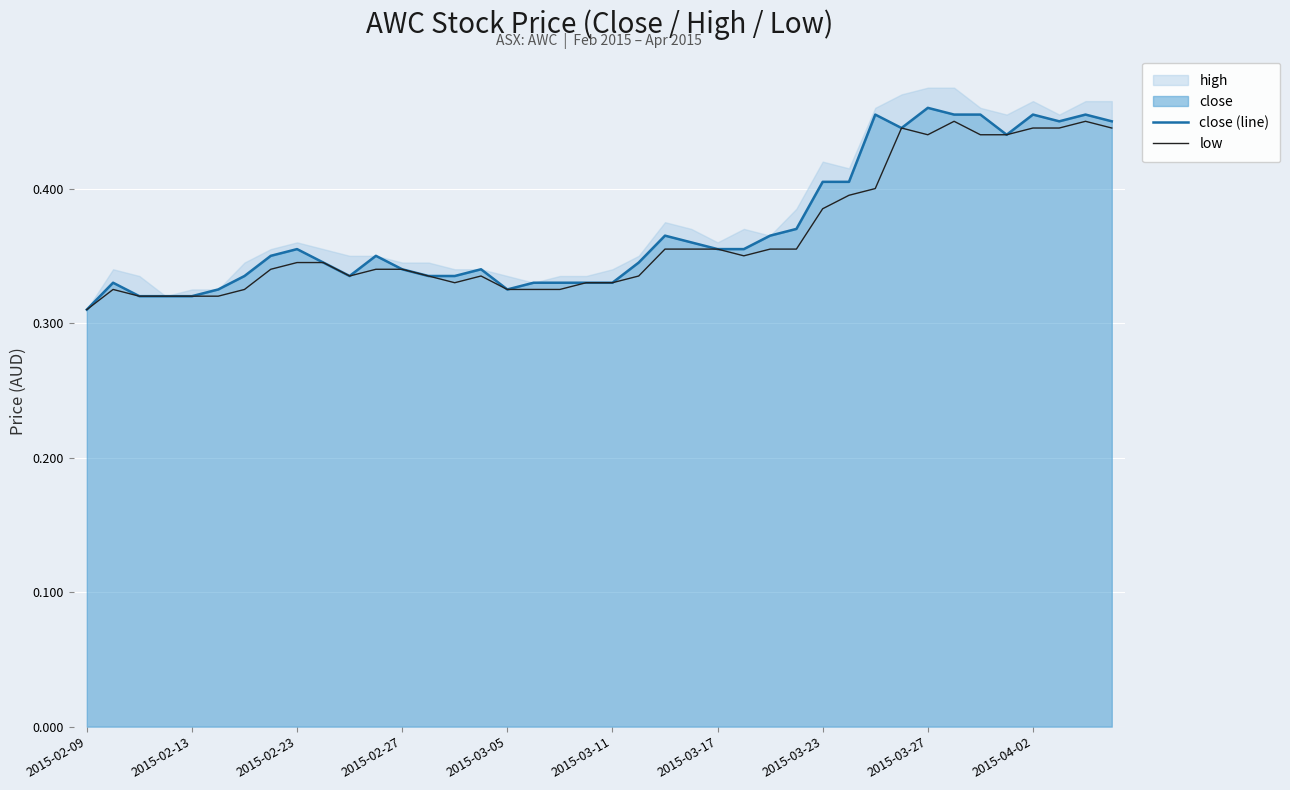

What is the value of the close (line) point at the 31st from the left?

0.5